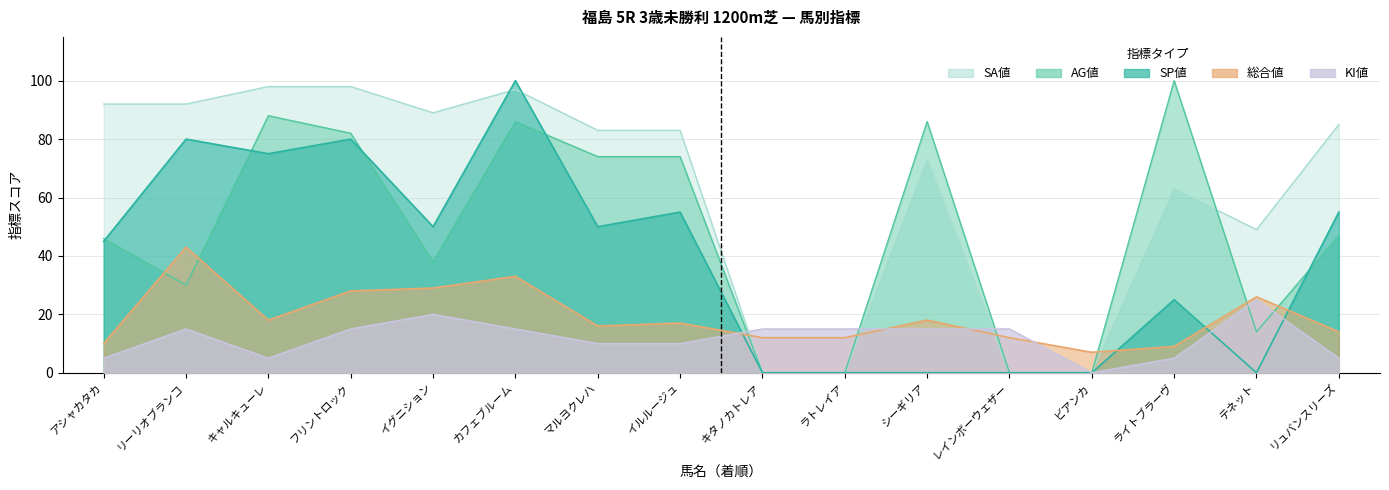

Is it true that AG値 equals 0 at ビアンカ?

True